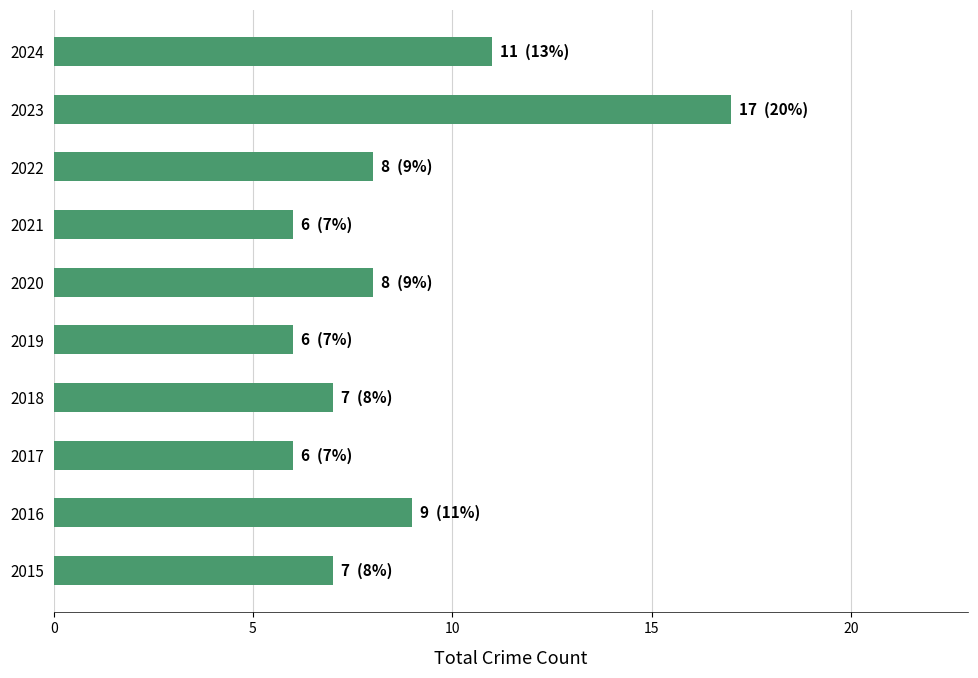

Are the bars grouped side by side (vs. stacked)?

No